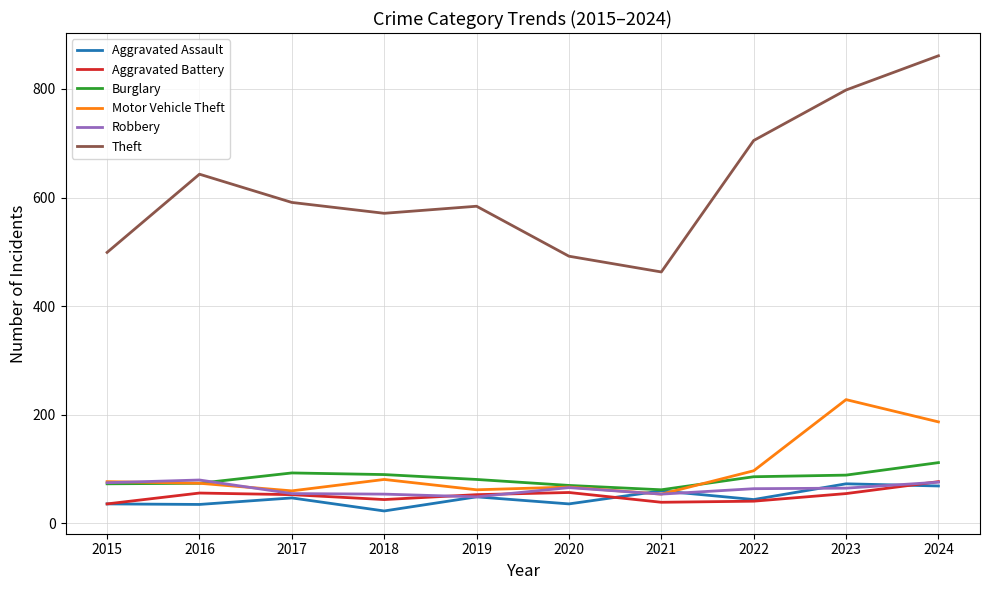

What is the approximate value of Theft at 2015, to the nearest 50?

500